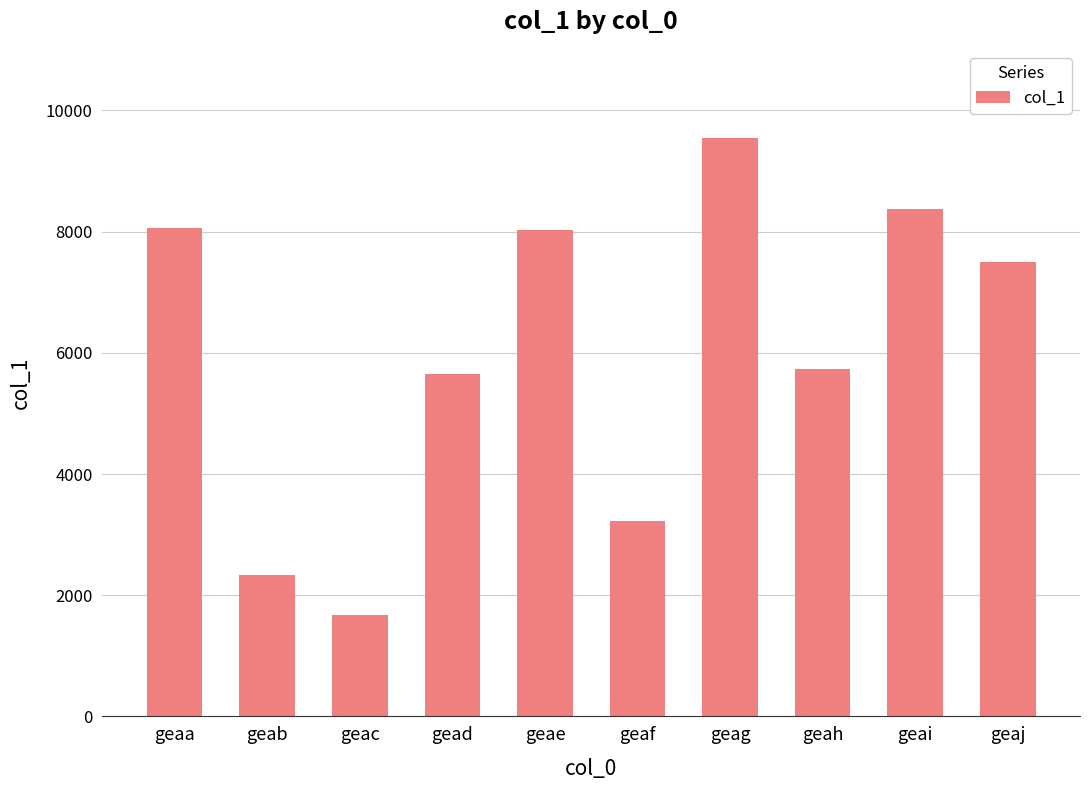

What is the value of the 3rd bar from the left?

1665